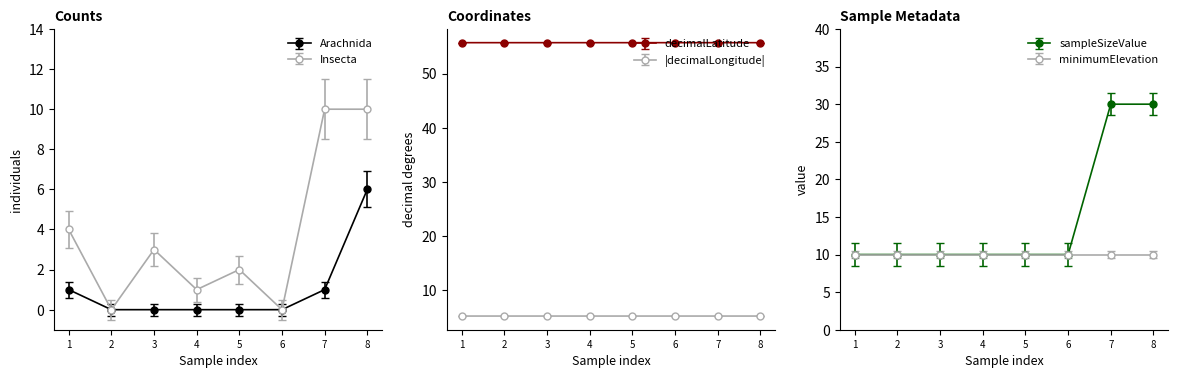

Which series has the largest total across all categories?

individualCount_Insecta